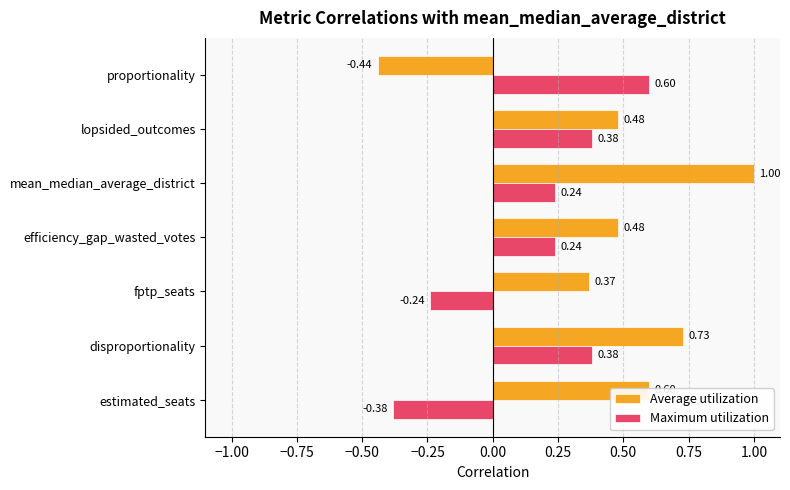

Rank the series by their average value, from lowest to highest.

Maximum utilization, Average utilization